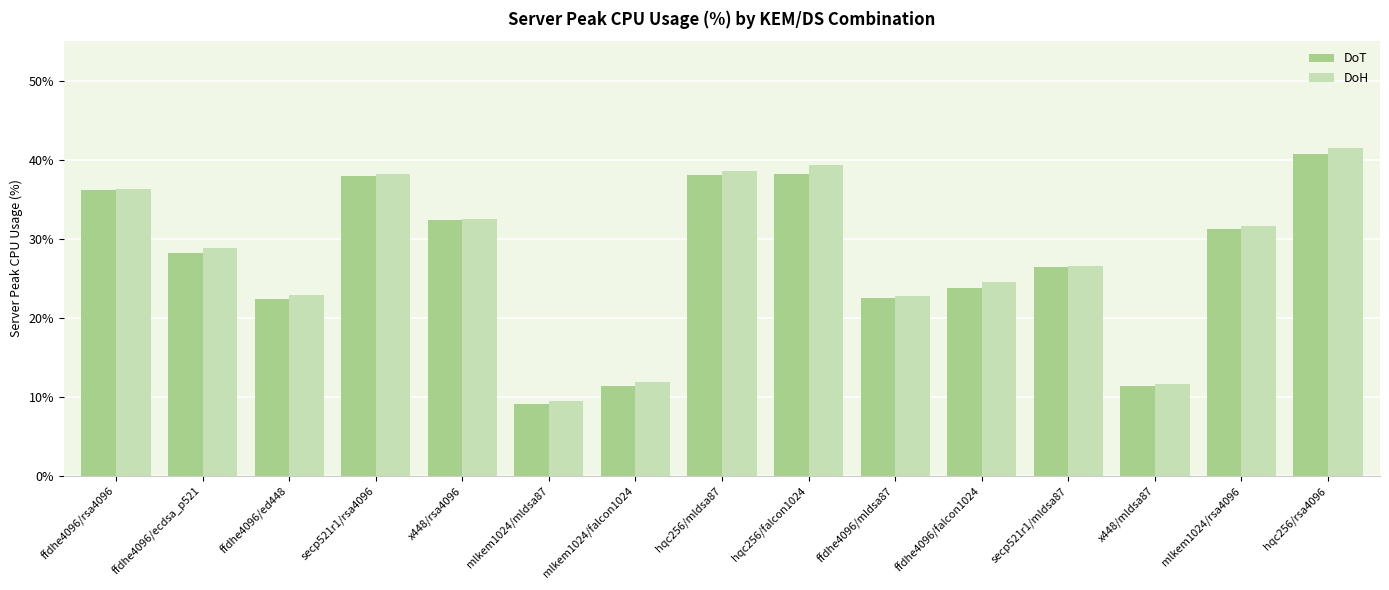

At which label does DoT first exceed 28?

ffdhe4096/rsa4096